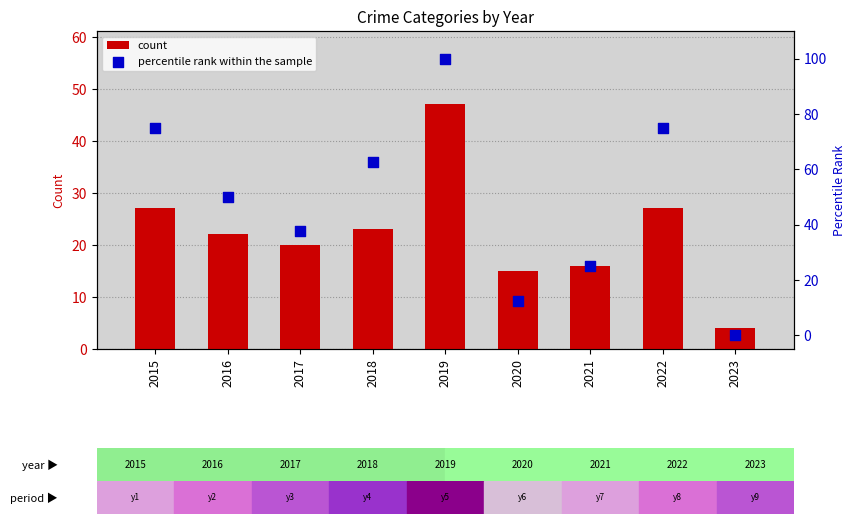

Which series reaches the maximum Y coordinate?

percentile rank within the sample